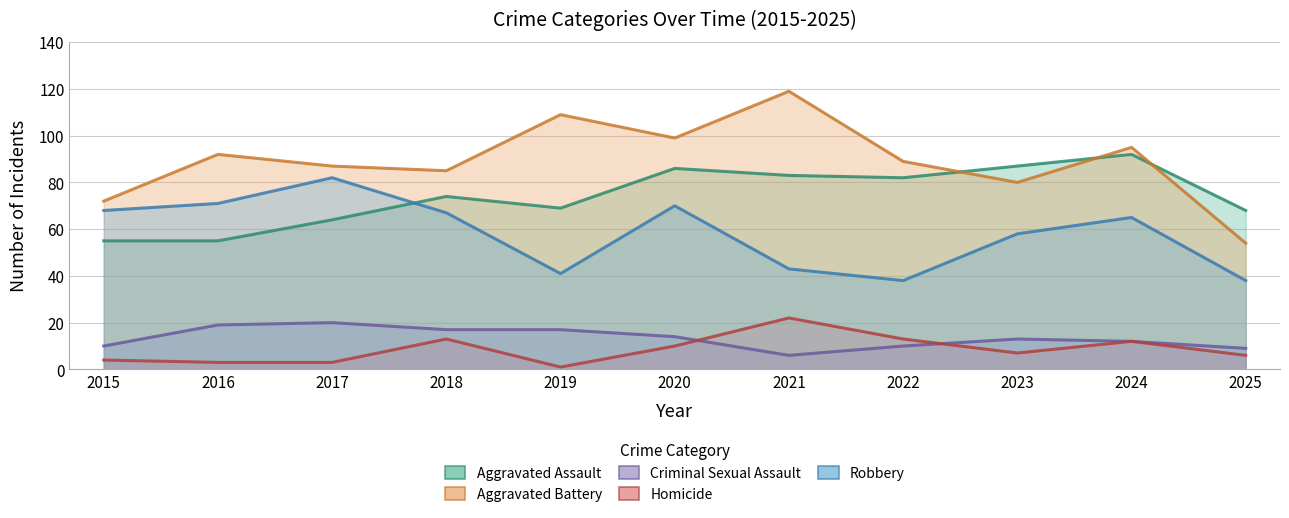

Is the value of Homicide at 2023 greater than the value of Robbery at 2020?

No